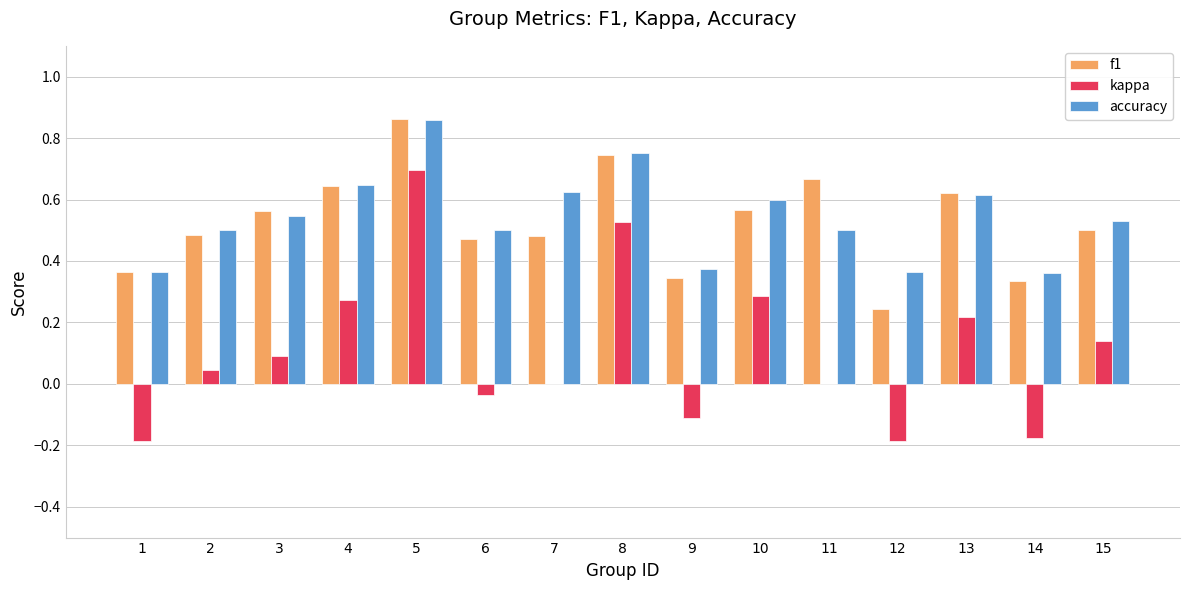

What is the total value across all series at 7?

1.1